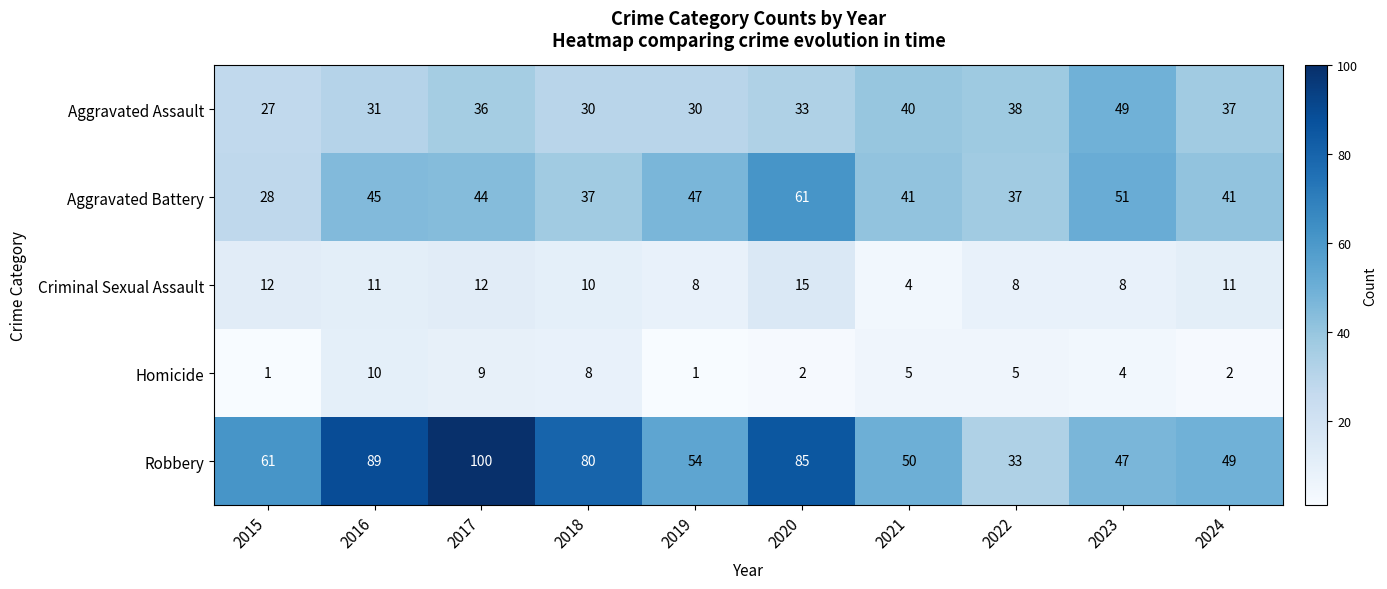

What is the greatest value displayed?

100